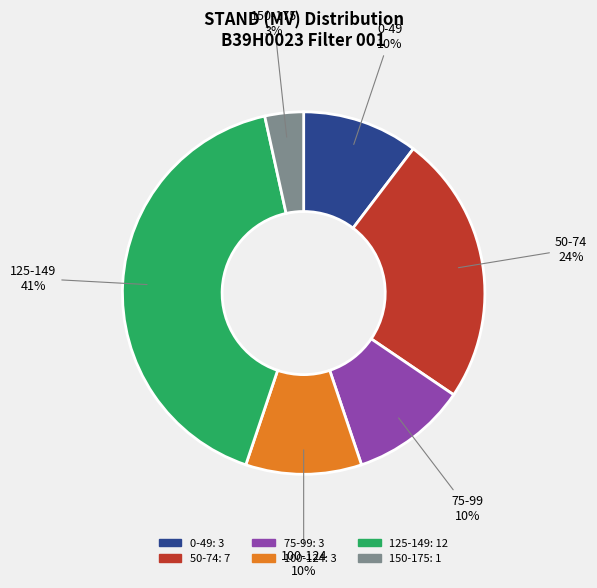

Is there any slice that represents more than half of the pie?

No